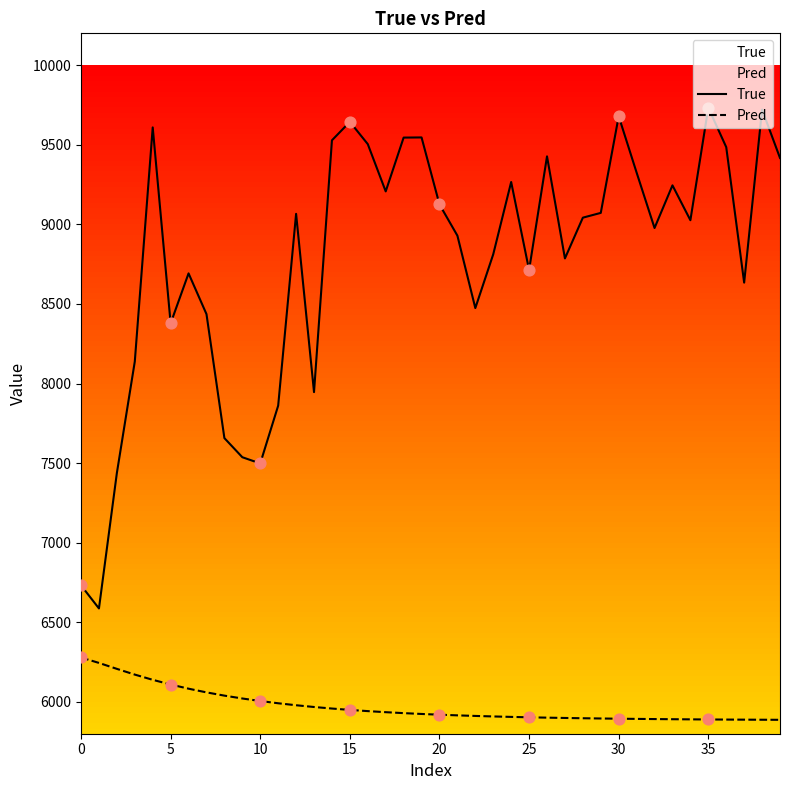

True or false: True and Pred cross at least once.

False